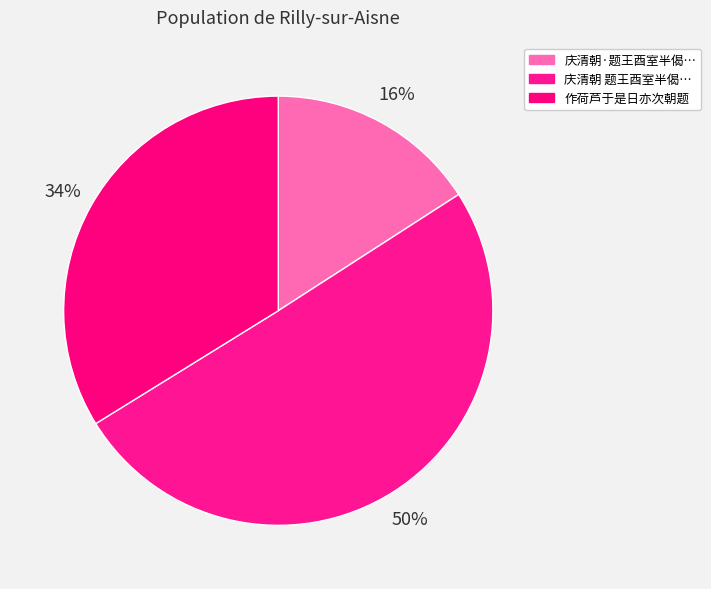

Count the number of slices in the pie.

3